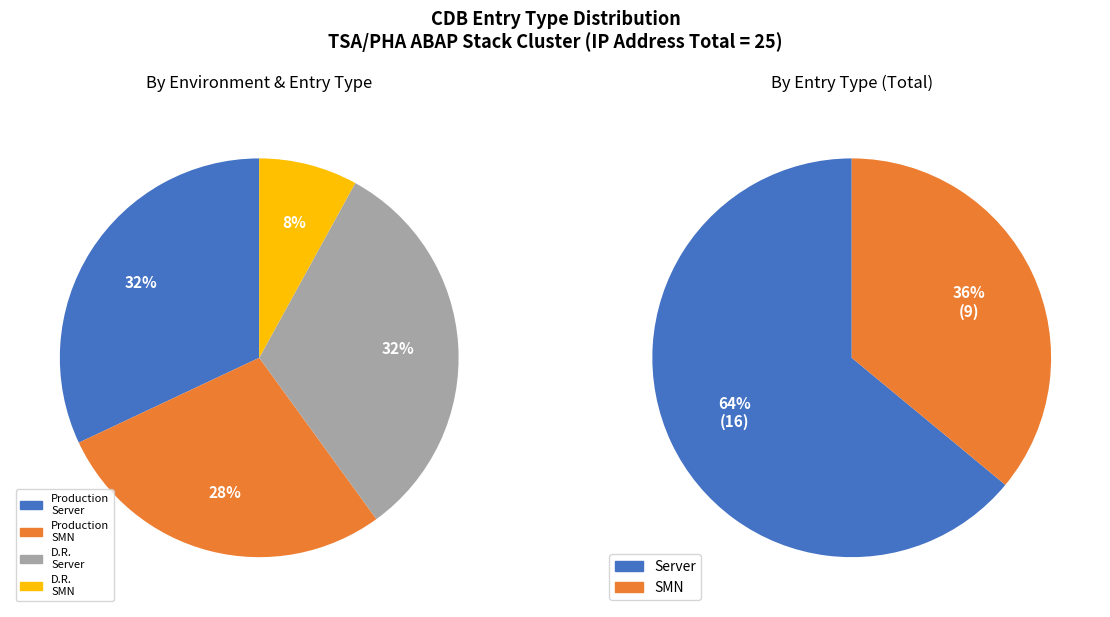

How many slices are in this pie chart?

2